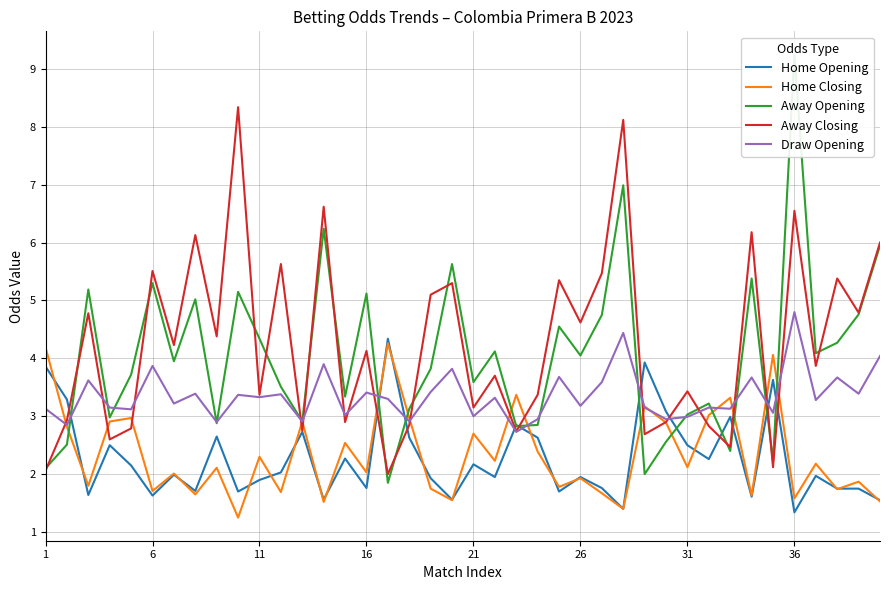

Which series has the largest total across all categories?

Away Closing